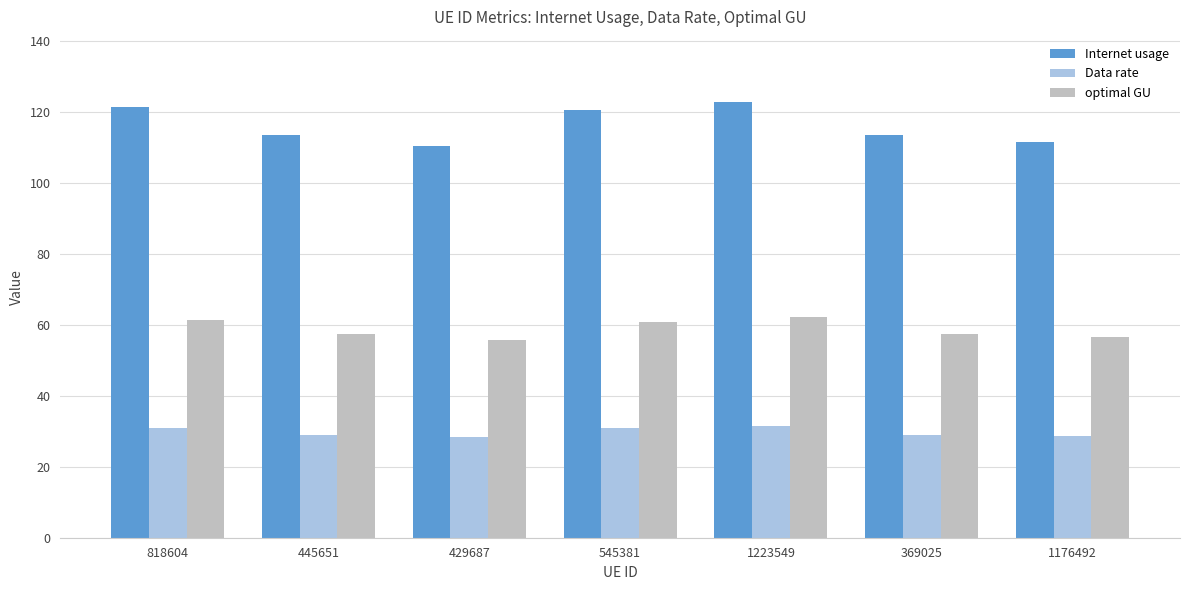

What is the difference between the maximum and minimum values in the optimal GU series?

6.2